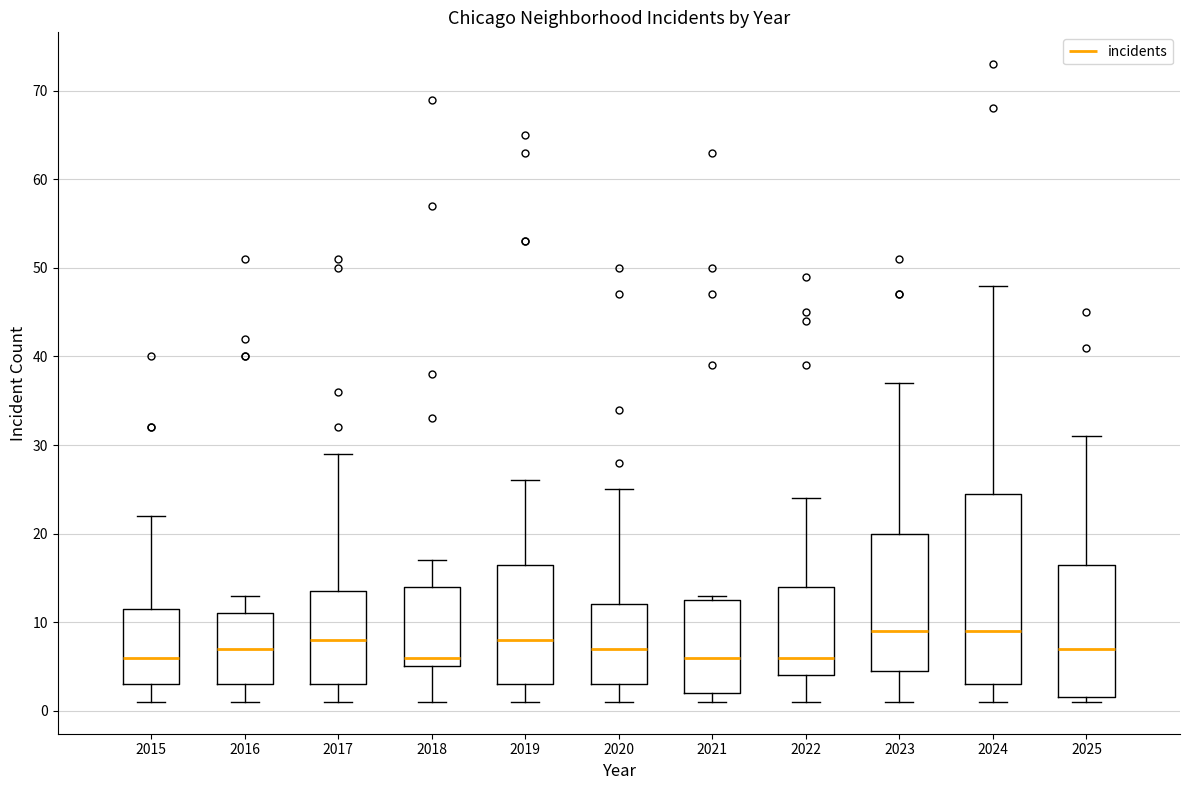

Where does the lower whisker of the box at x = 2016 end on the y-axis? The values are not printed on the chart, so give them approximately, as read against the axis.

1